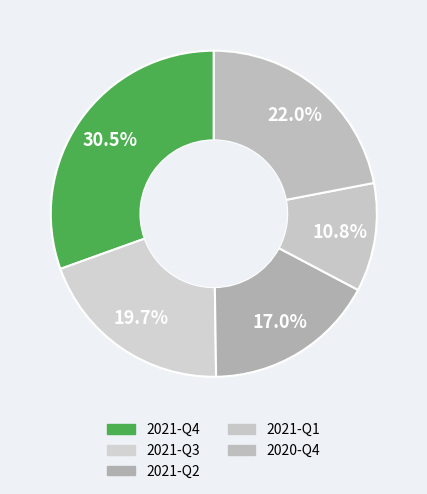

How many segments does this pie chart have?

5